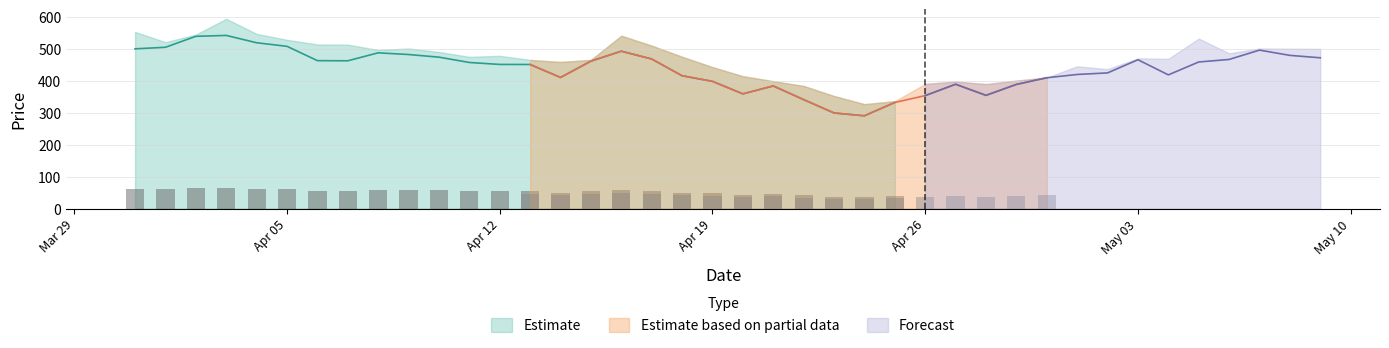

The value of 시가 at 2021-04-29 is 524.7. True or false?

False